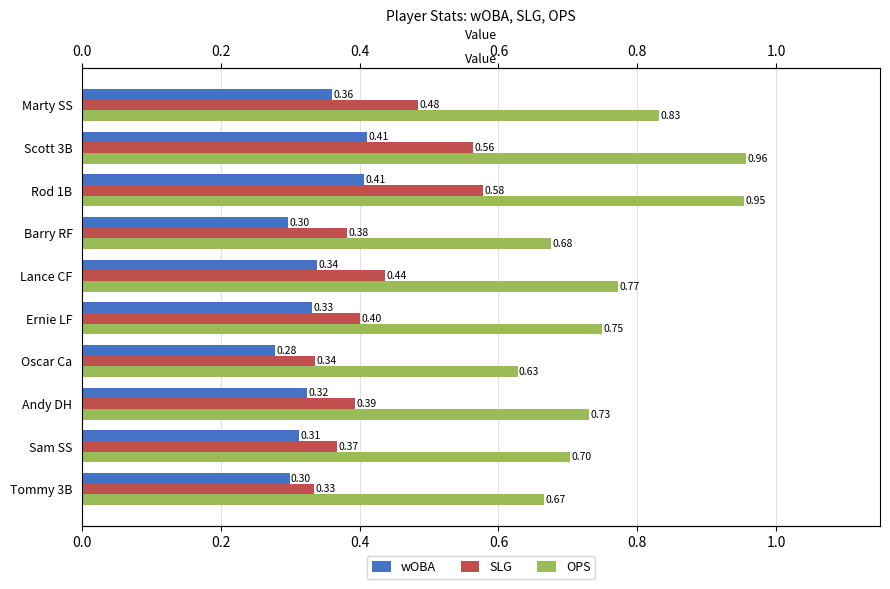

What is the sum of all wOBA values?

3.4